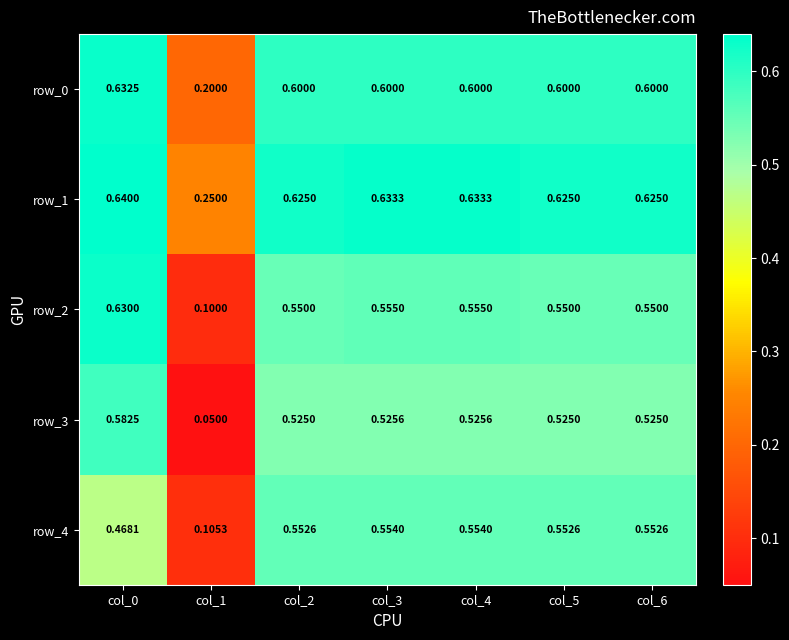

What is the maximum value shown in the chart?

0.6